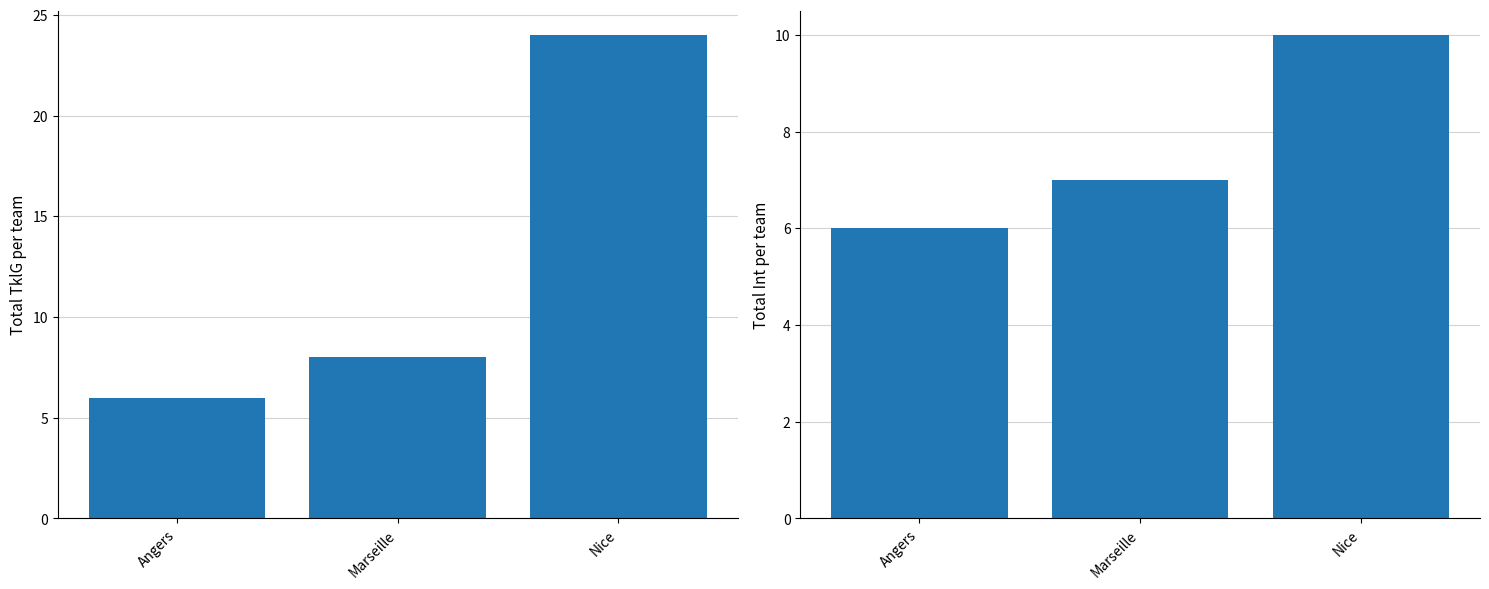

What is the total value across all series at Angers?

12